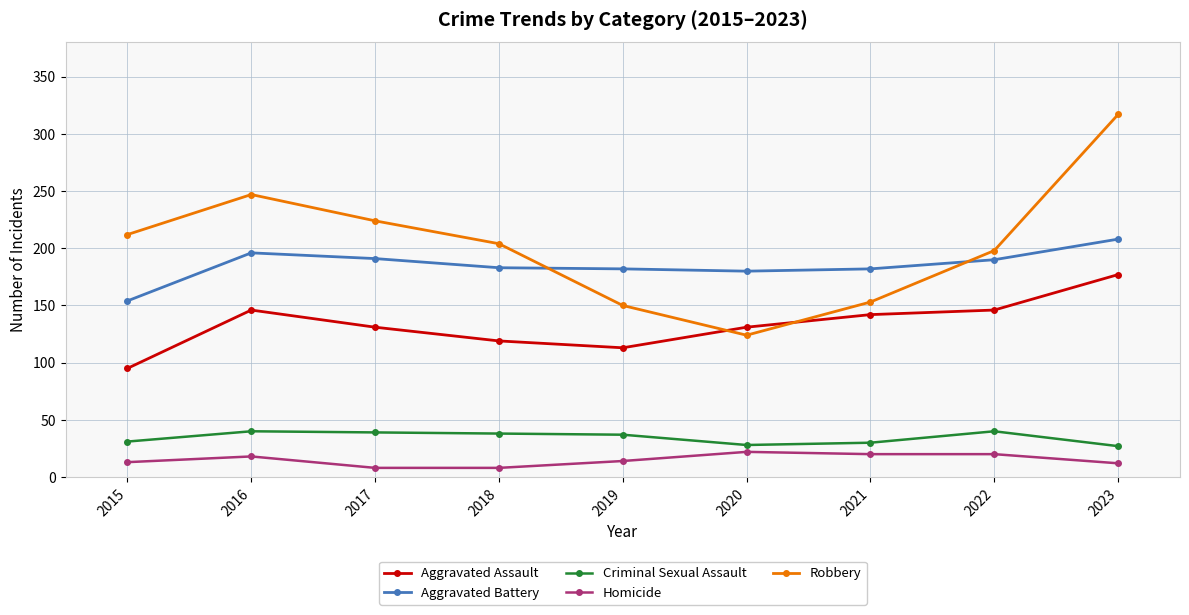

At which category does Robbery reach its first local valley?

2020